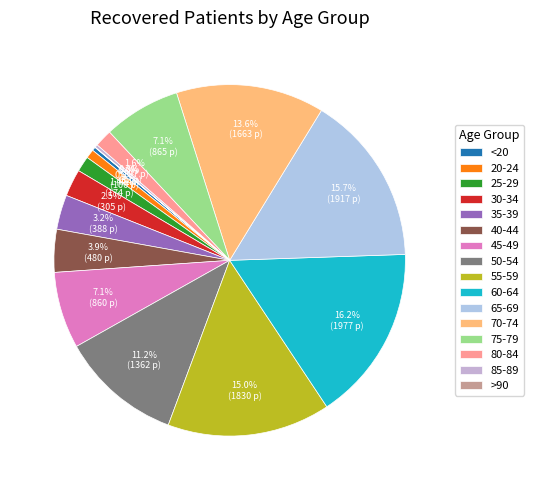

What portion of the pie excludes 60-64?

83.8%